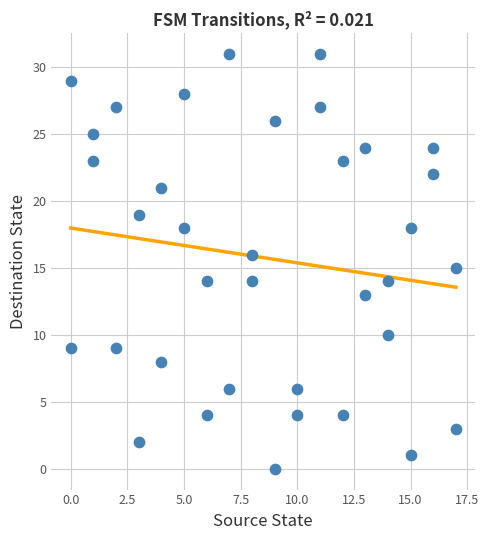

What is the range of Y values (max minus min)?

31